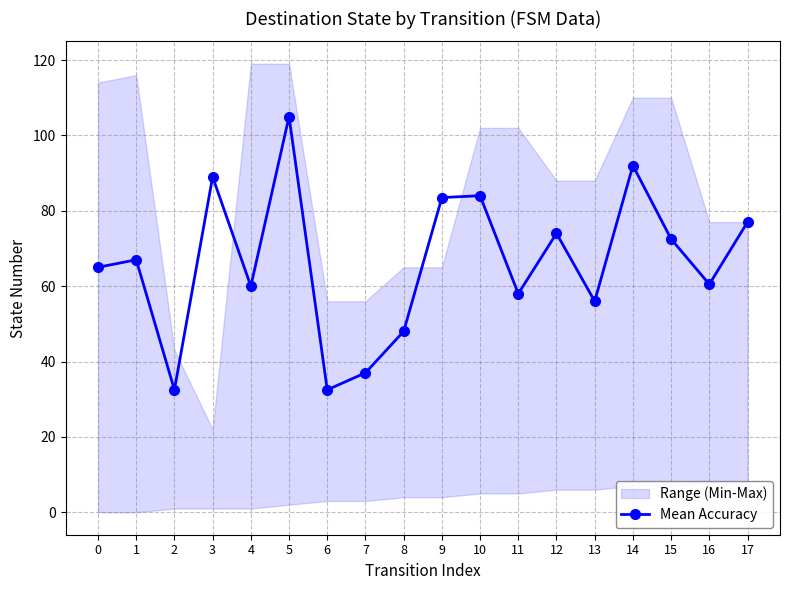

How many values exceed 67?

8